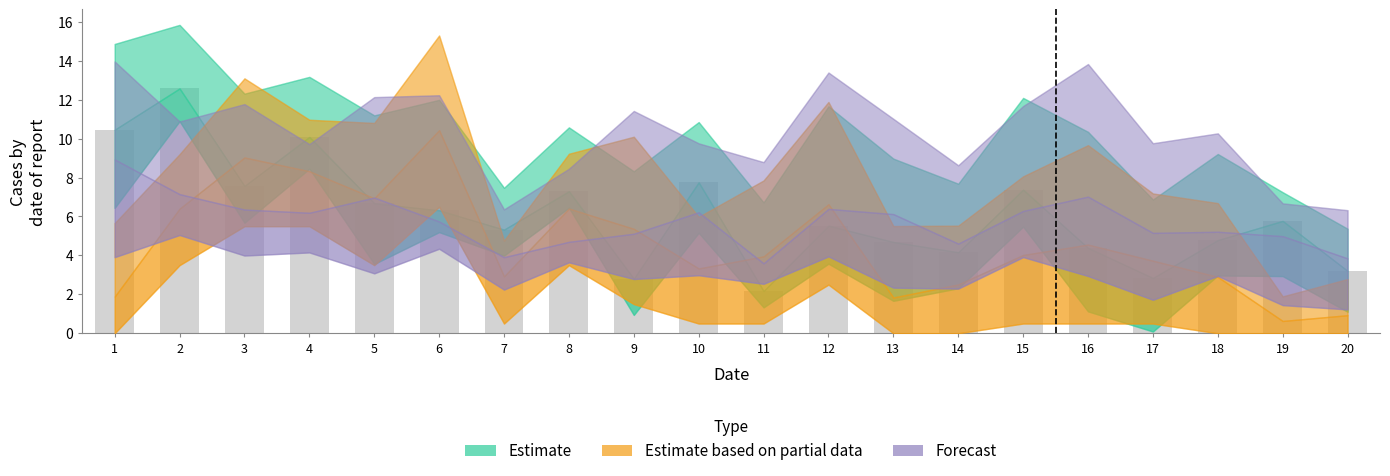

What is the change in value from 1 to 10?

-2.7